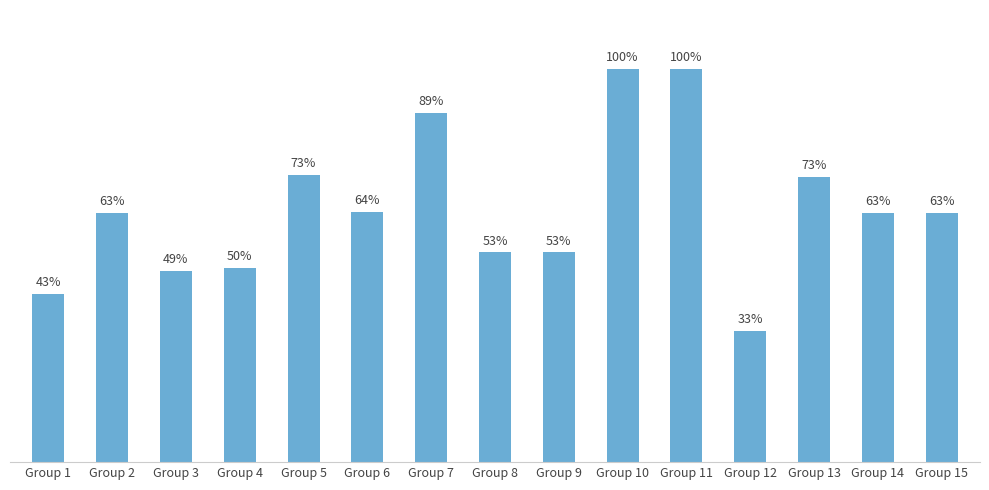

Reading left to right, what are all the values shown in this chart?

Group 1=0.4	Group 2=0.6	Group 3=0.5	Group 4=0.5	Group 5=0.7	Group 6=0.6	Group 7=0.9	Group 8=0.5	Group 9=0.5	Group 10=1.0	Group 11=1.0	Group 12=0.3	Group 13=0.7	Group 14=0.6	Group 15=0.6